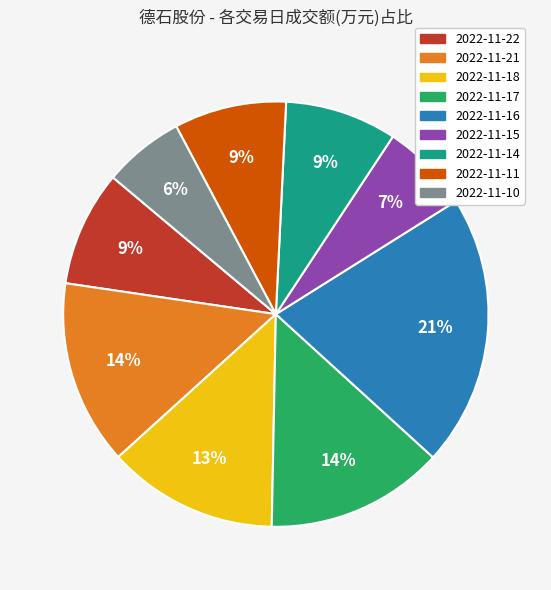

To the nearest percent, what is the difference between the 2022-11-11 and 2022-11-16 slice percentages?

12%